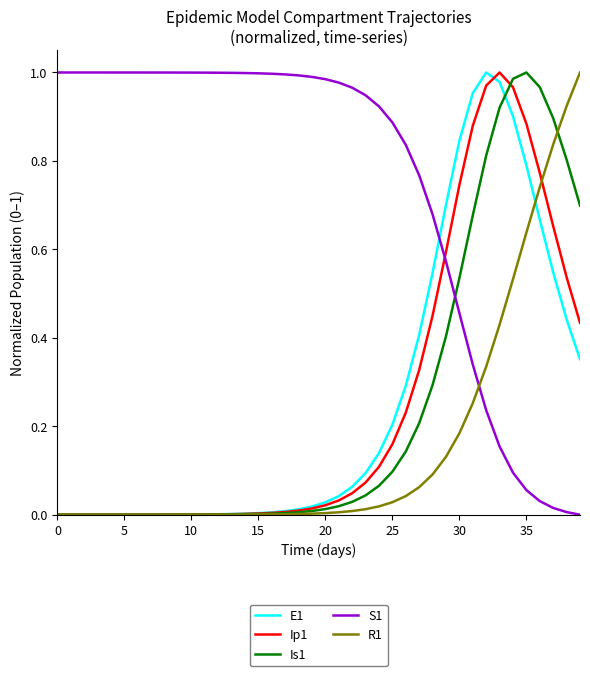

Which series has the largest total across all categories?

S1